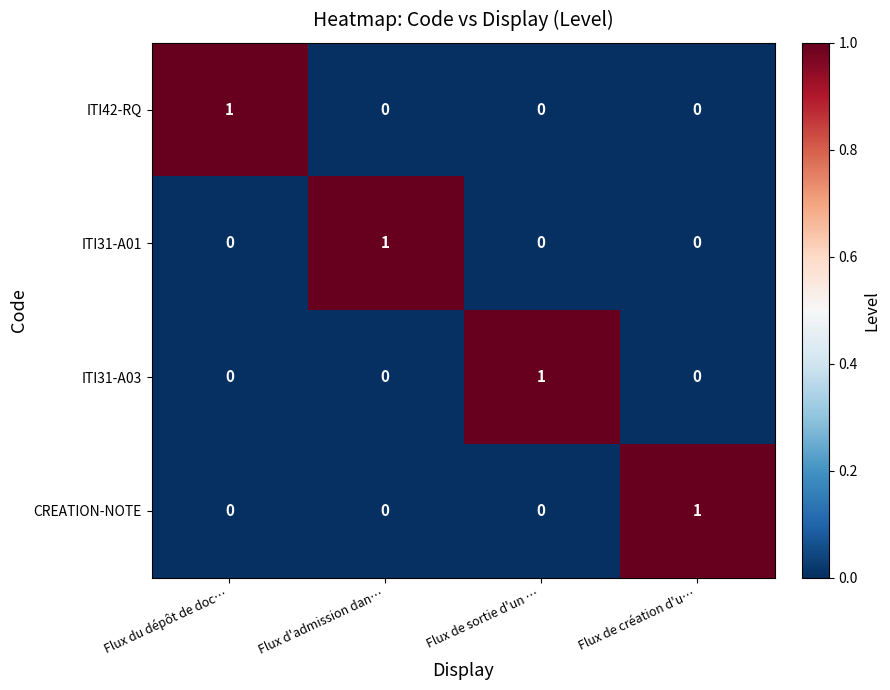

True or false: CREATION-NOTE has a value of 0 at Flux de sortie d'un ….

True